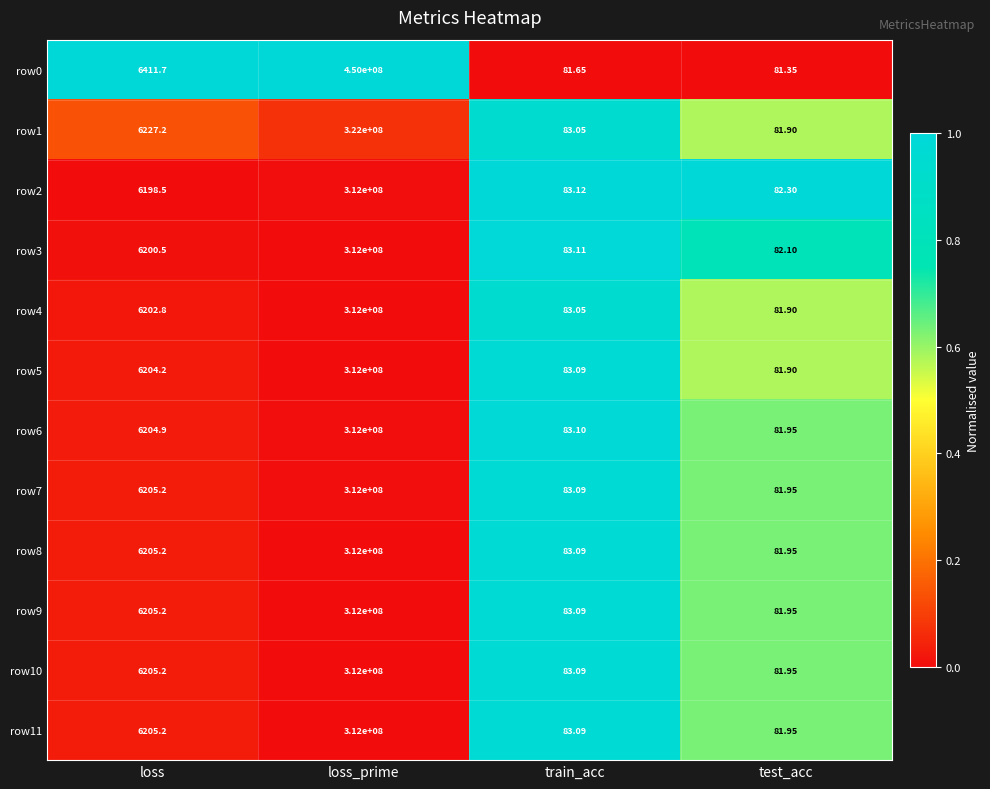

Rank the categories by row1 value from highest to lowest.

loss_prime, loss, train_acc, test_acc